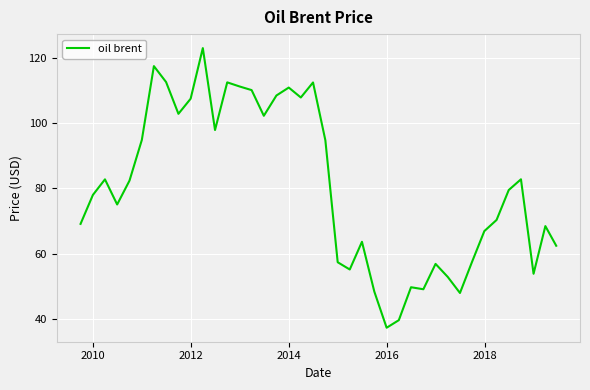

What is the minimum value shown in the chart?

37.3